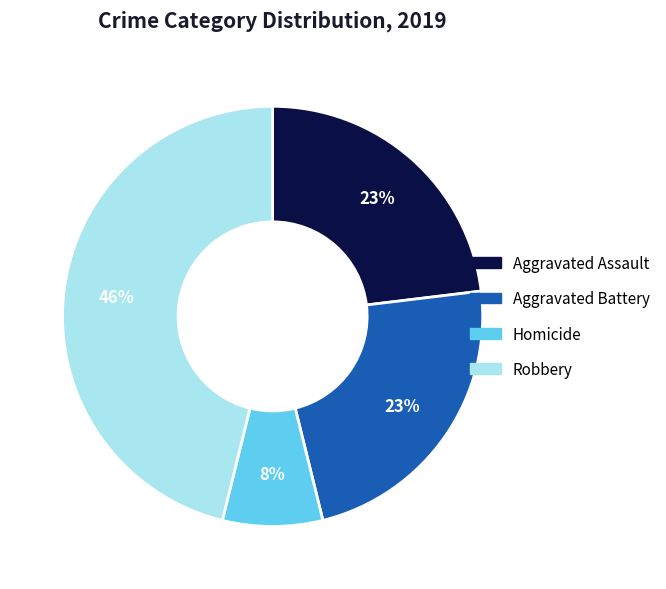

Is there any slice that represents more than half of the pie?

No